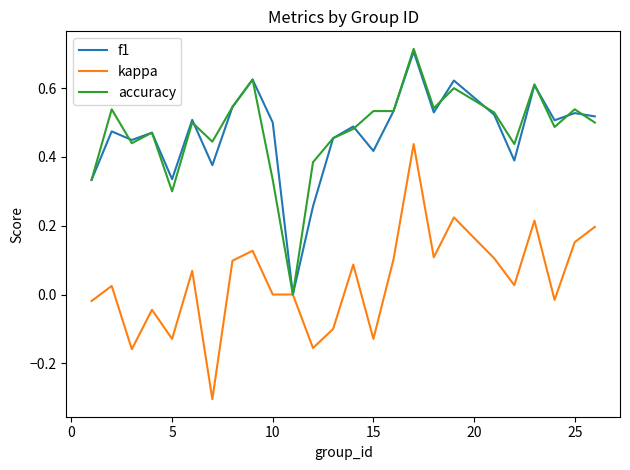

What is the minimum value shown in the chart?

-0.3